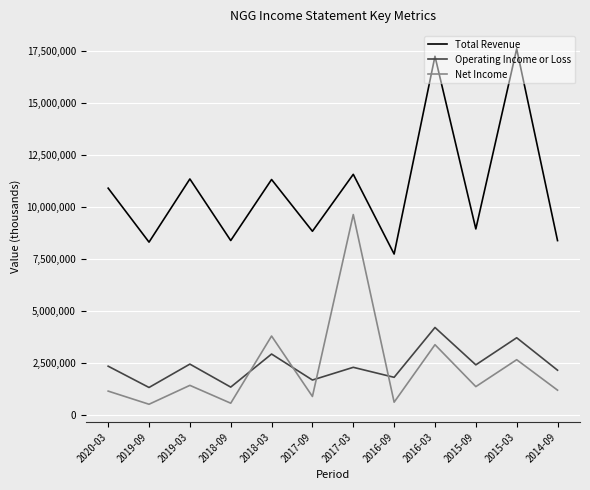

What is the sum of all Total Revenue values?

130508300